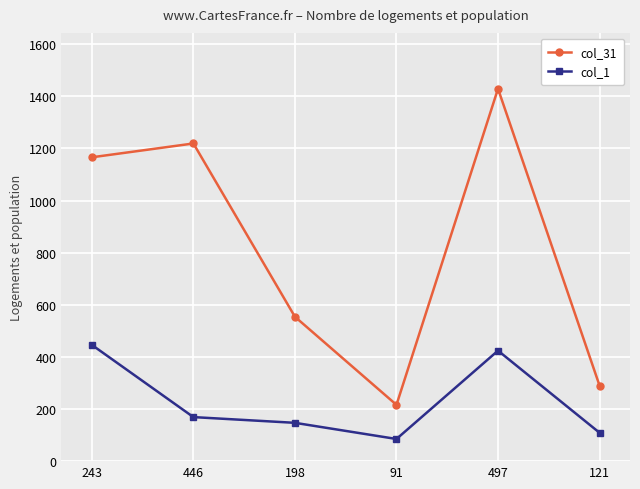

What value does the col_31 series have at 446?

1219